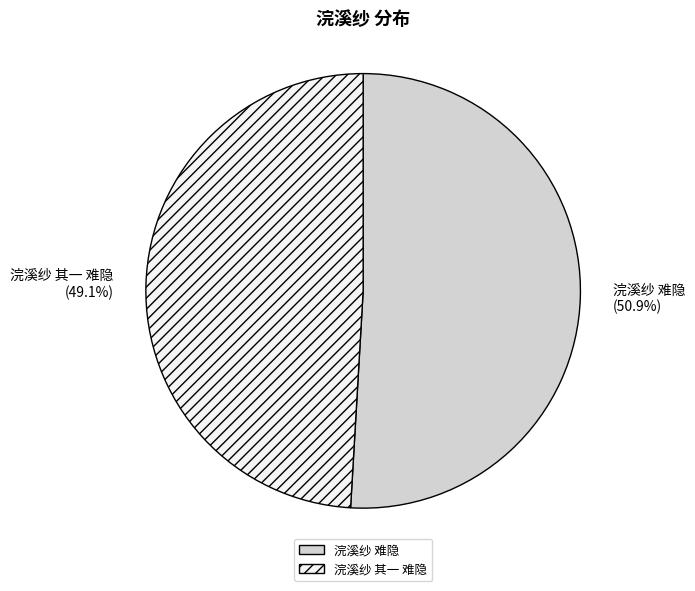

To the nearest percent, what percentage of the pie is 浣溪纱 难隐?

51%